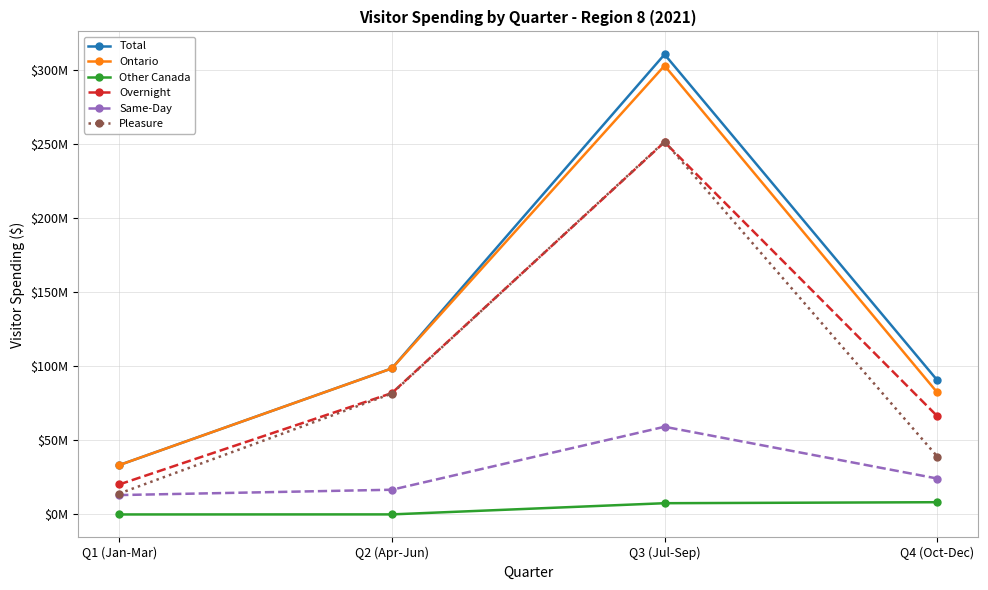

True or false: Overnight and Same-Day intersect in this chart.

False